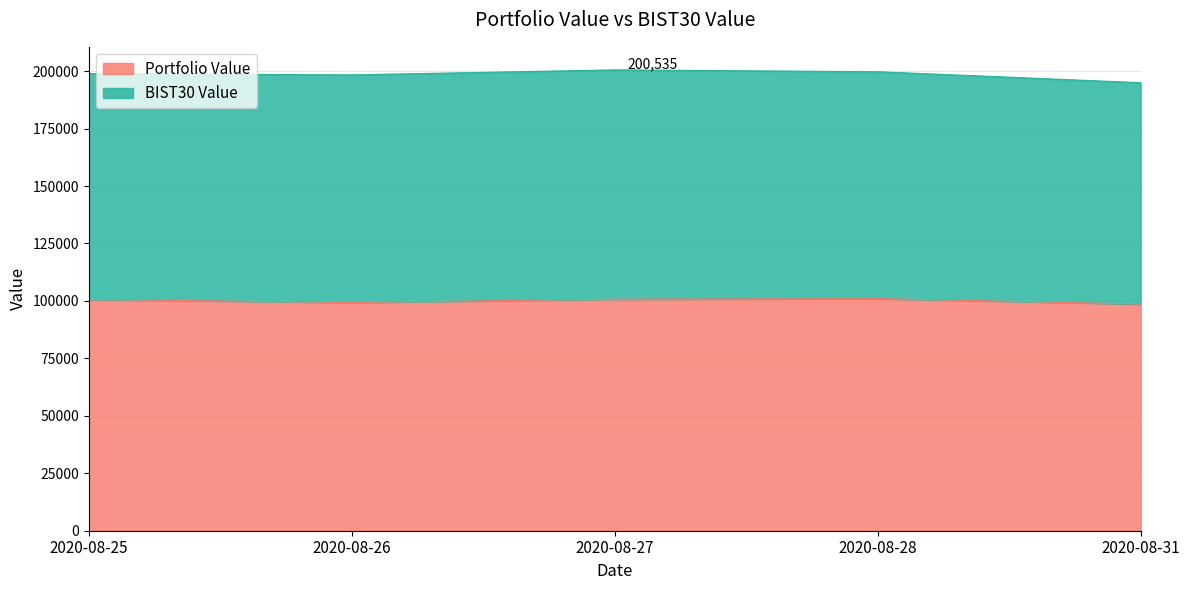

Reading right to left, list all the values displayed in this chart.

98632.8	101012.3	100749.6	99291.3	100631.9